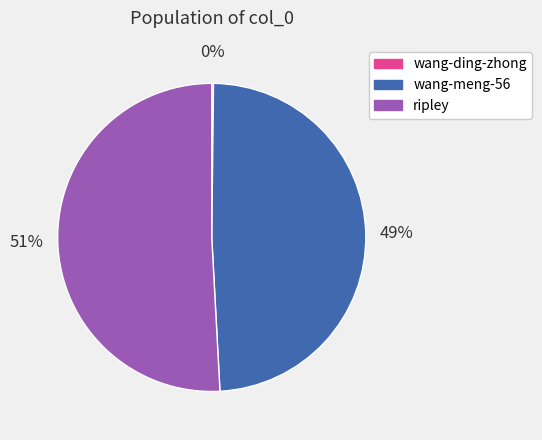

What is the largest slice in the pie chart?

ripley